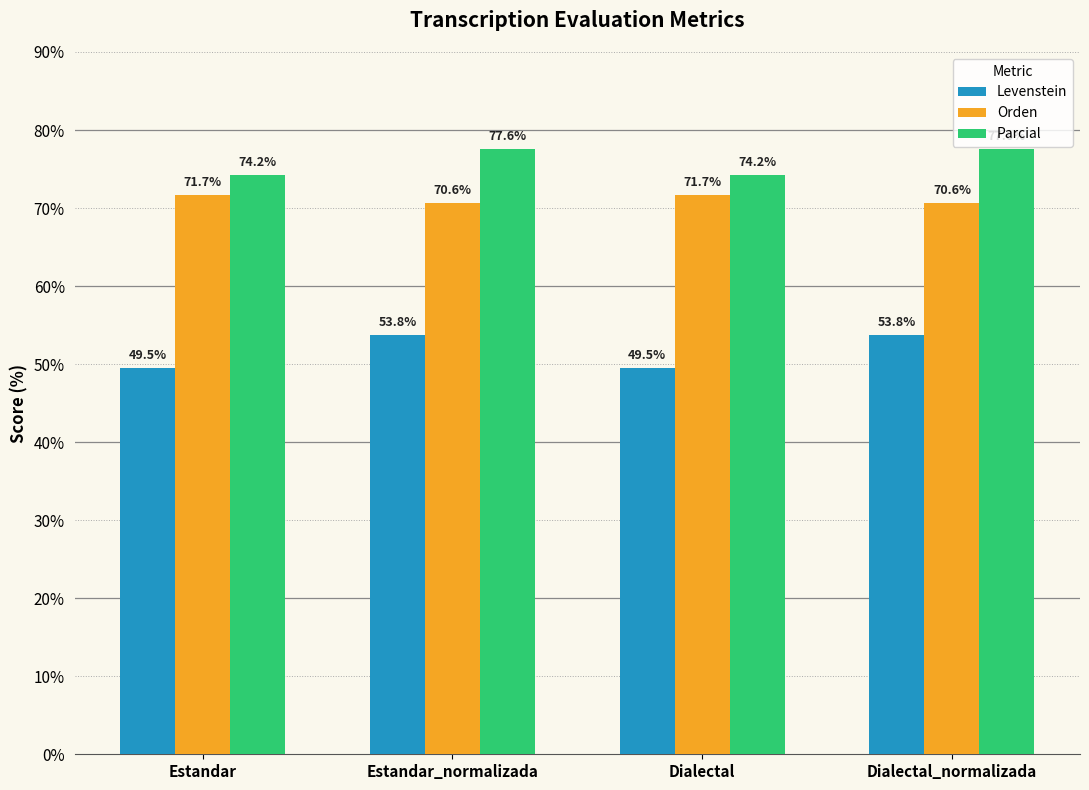

What is the label of the 1st bar from the right?

Dialectal_normalizada